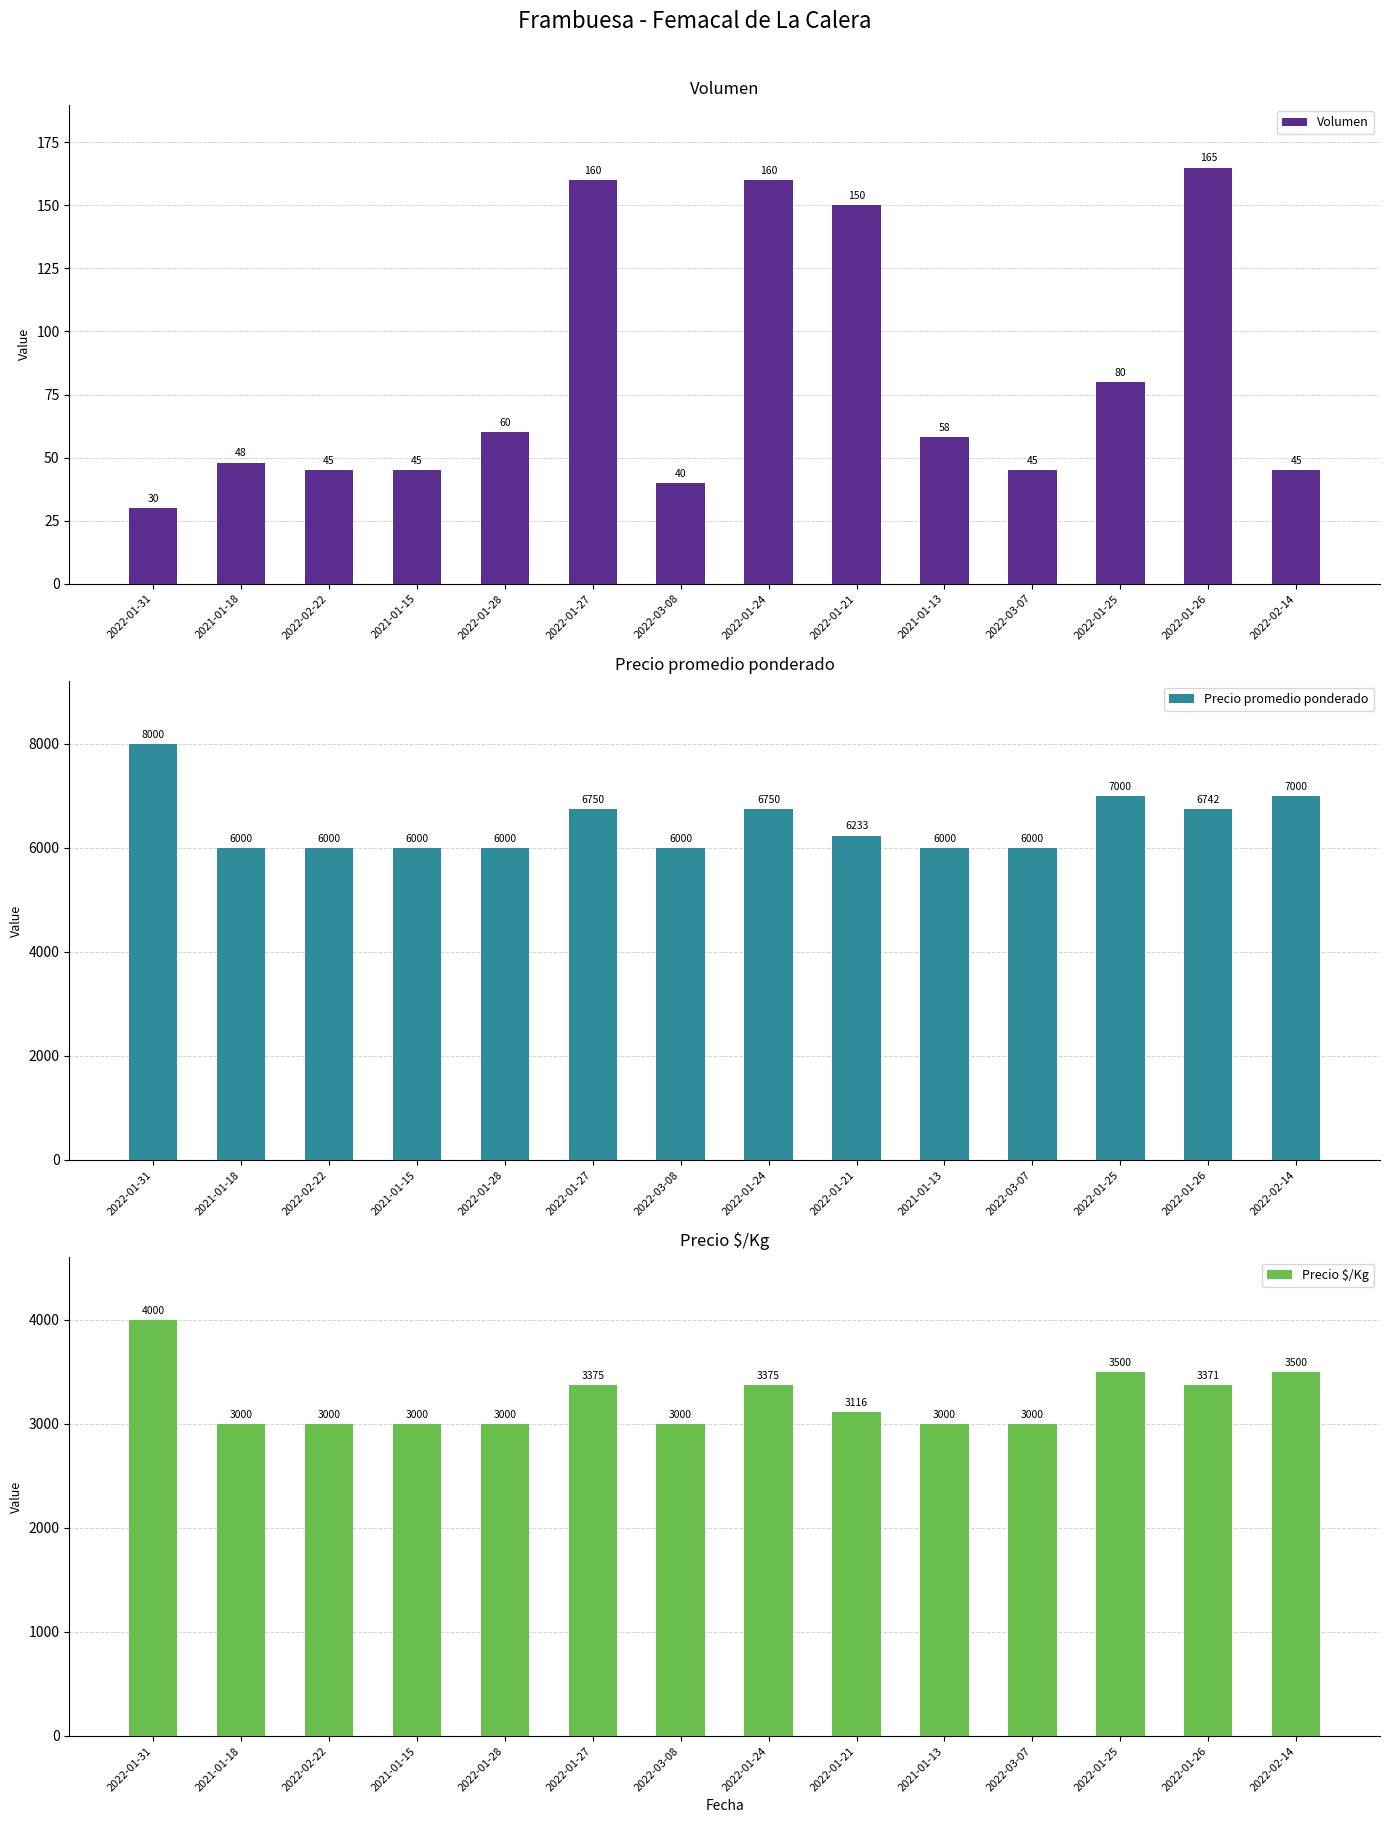

List the series in order of their overall mean, lowest first.

Volumen, Precio $/Kg, Precio promedio ponderado